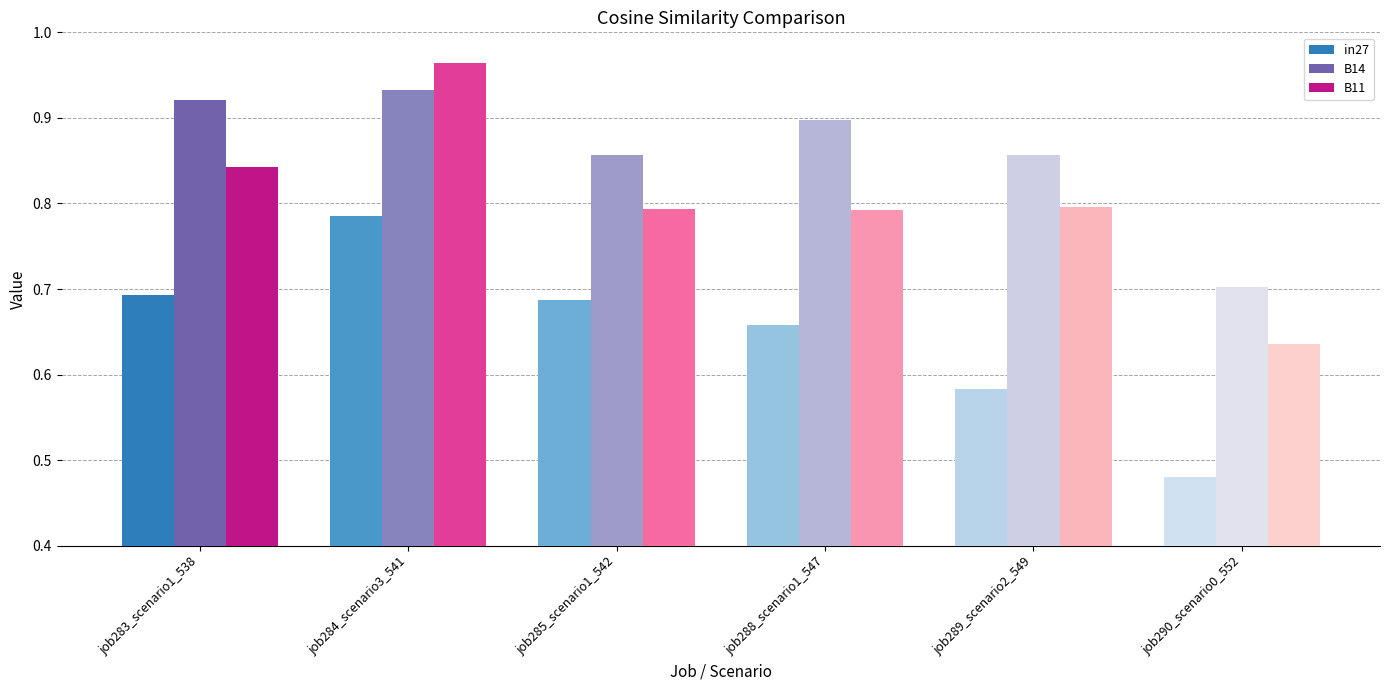

Count the B11 values in the range 0 to 1.

6